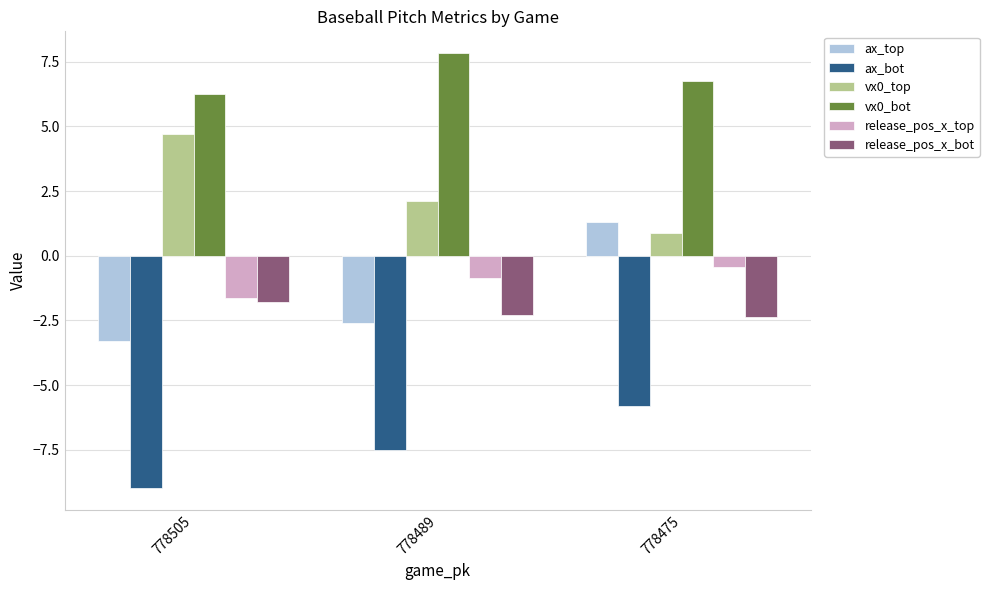

What is the difference between the maximum and minimum values in the release_pos_x_bot series?

0.6